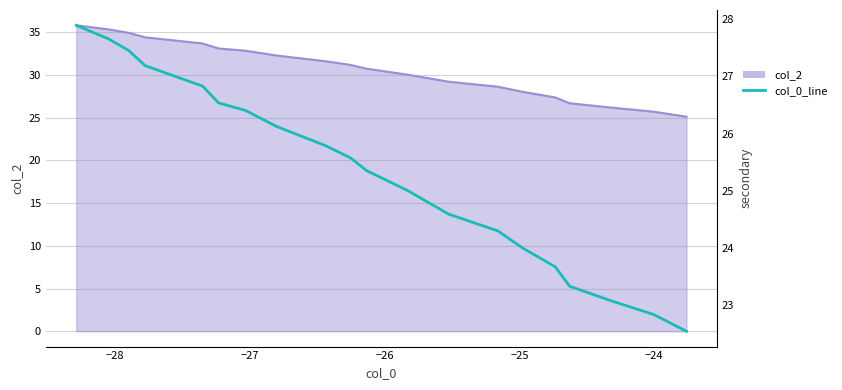

How many data points does each series have?

20